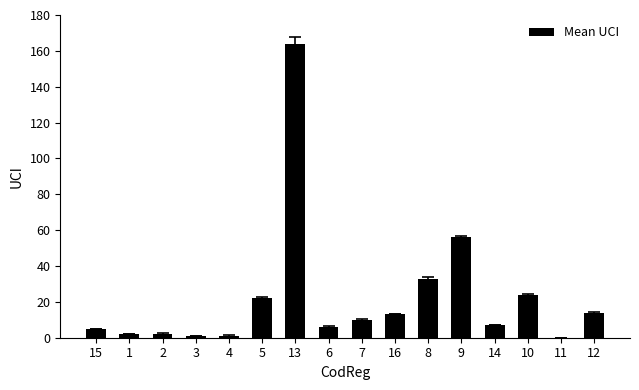

What is the sum of all values?

360